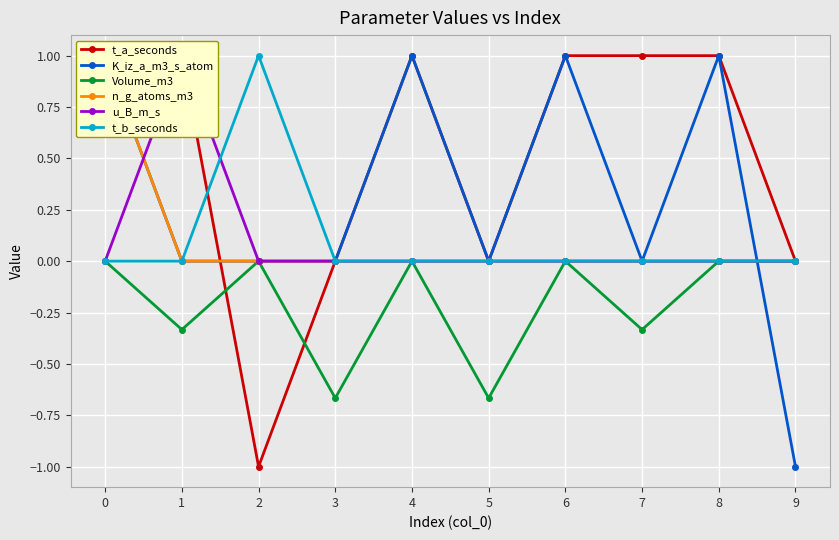

At which category does t_b_seconds reach its first local peak?

2